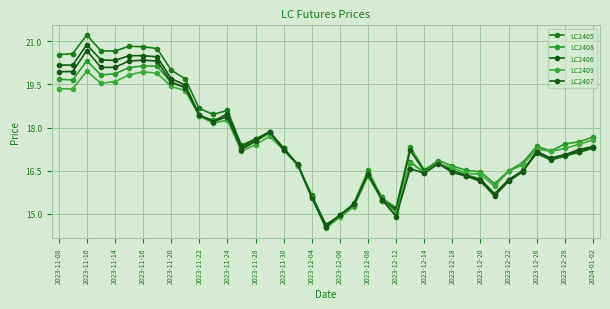

What is the maximum value shown in the chart?

21.2